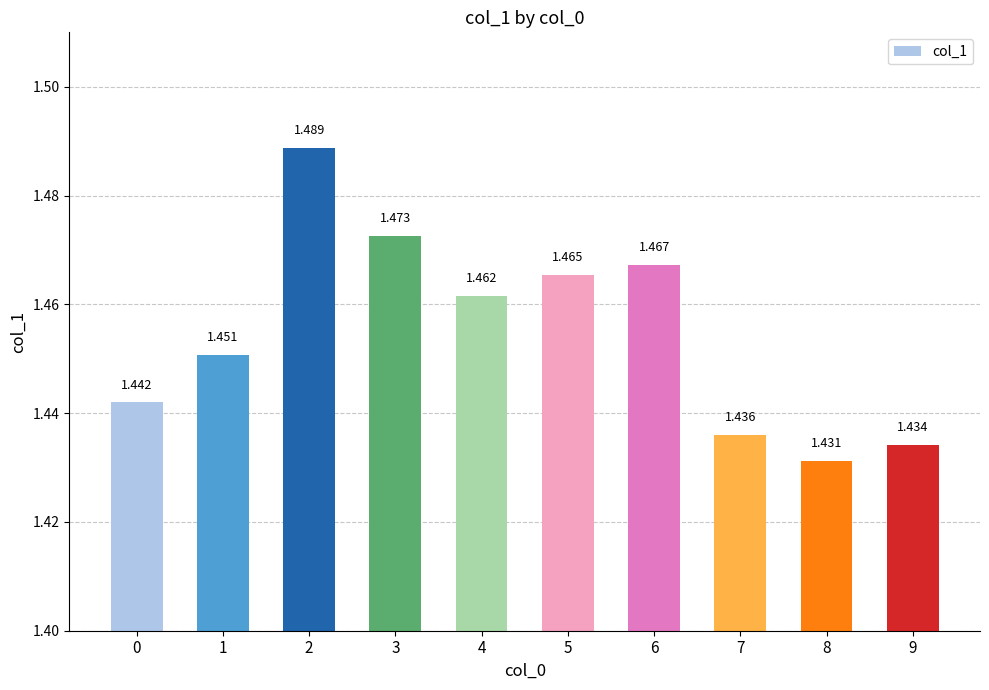

What is the value of the 2nd bar from the left?

1.5